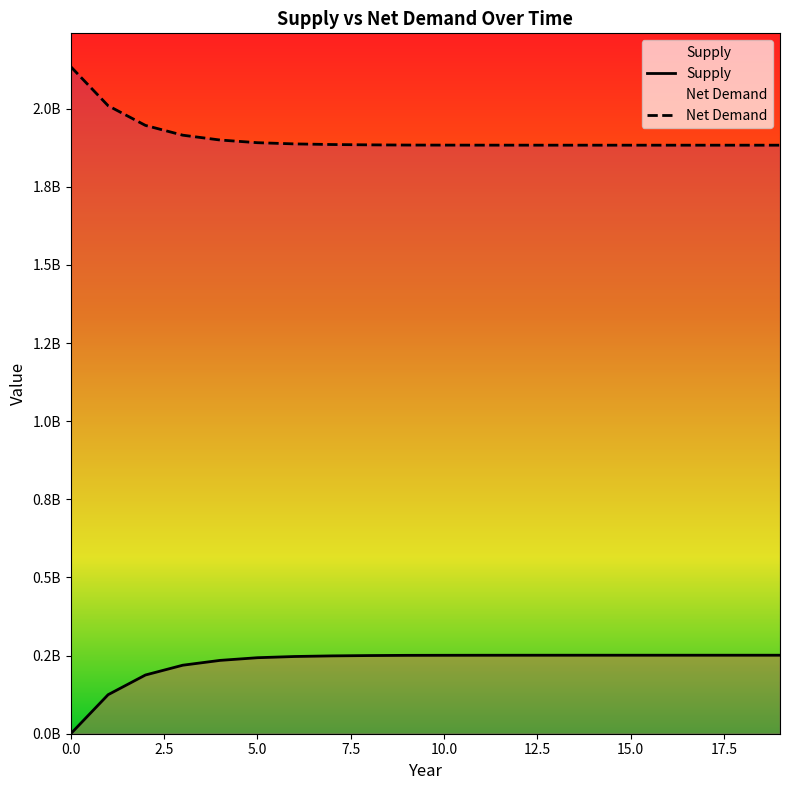

How many distinct data groups are displayed?

2